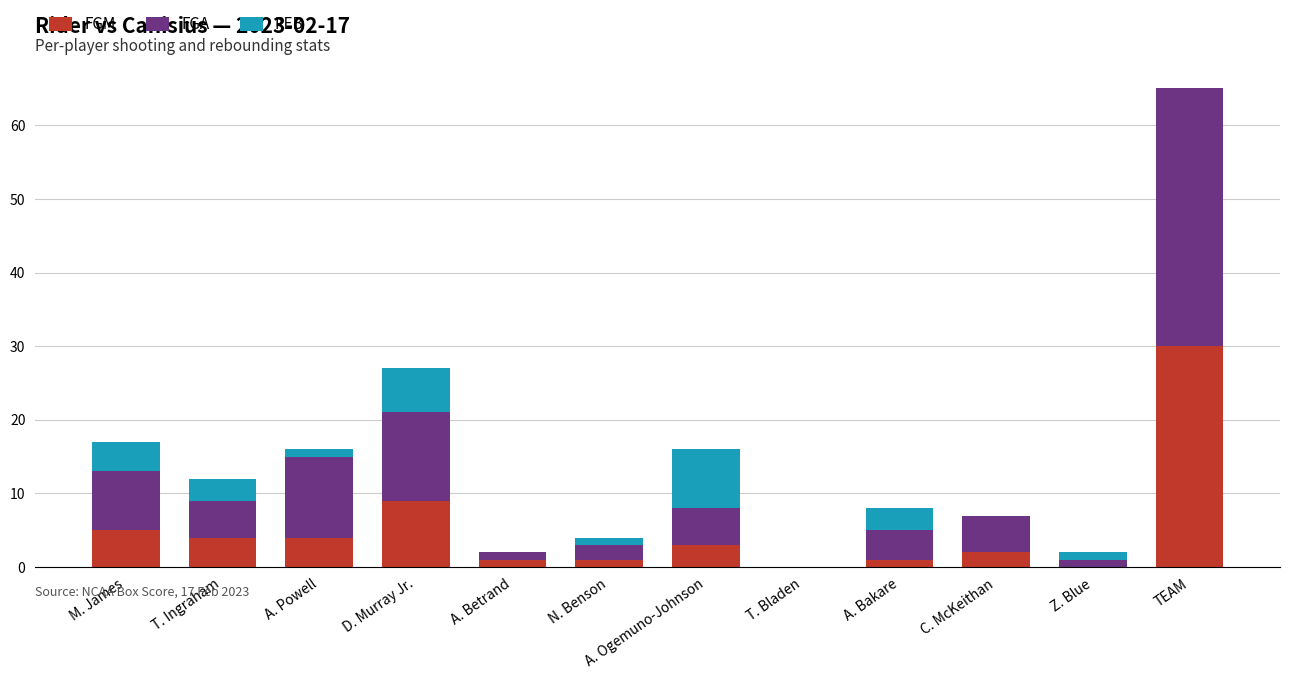

What is the difference between the second highest and second lowest values in the FGM series?

9